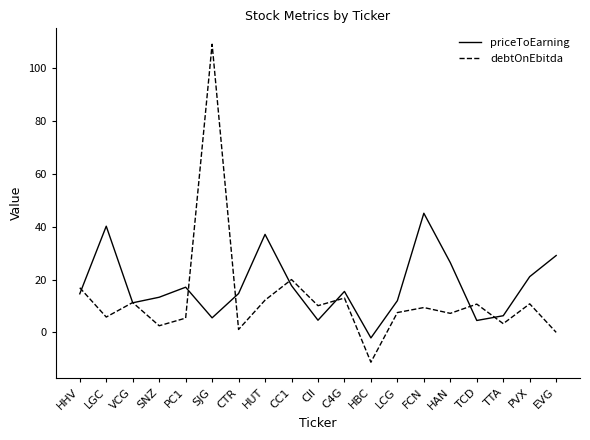

True or false: debtOnEbitda has a value of 2.5 at SNZ.

True